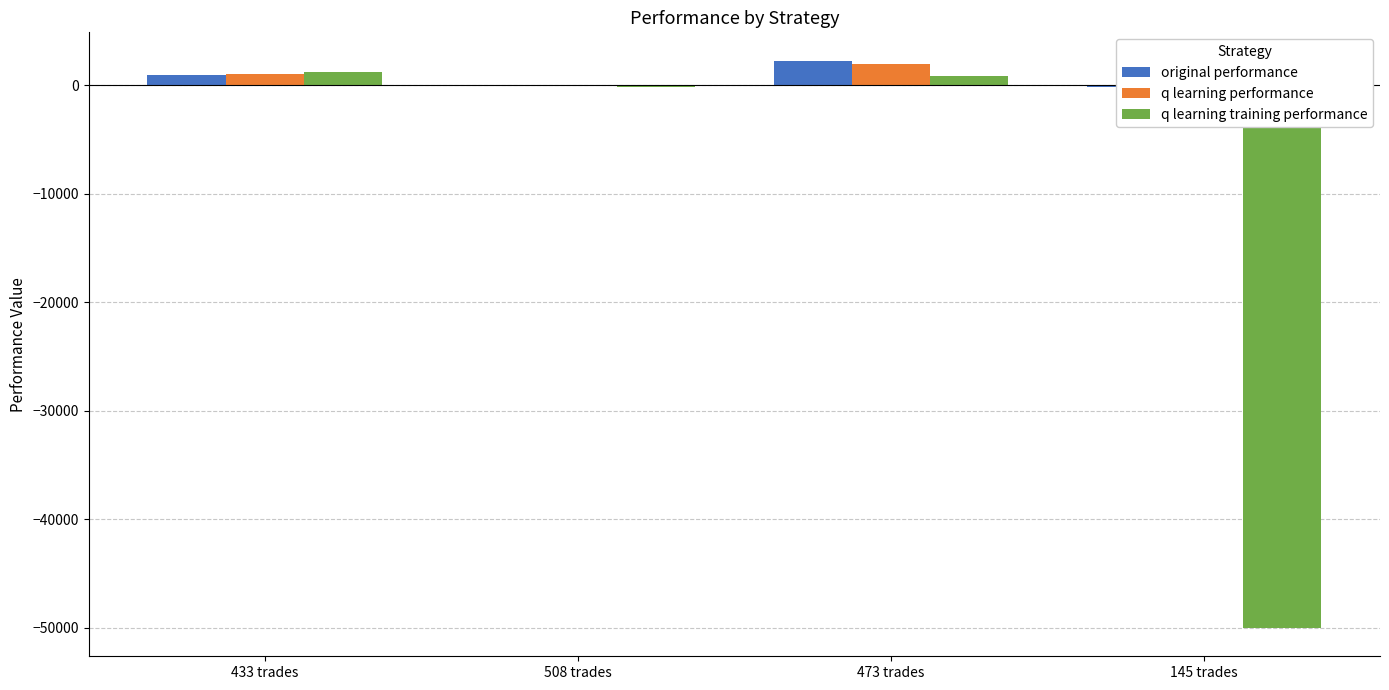

What is the label of the 3rd bar from the right?

508 trades